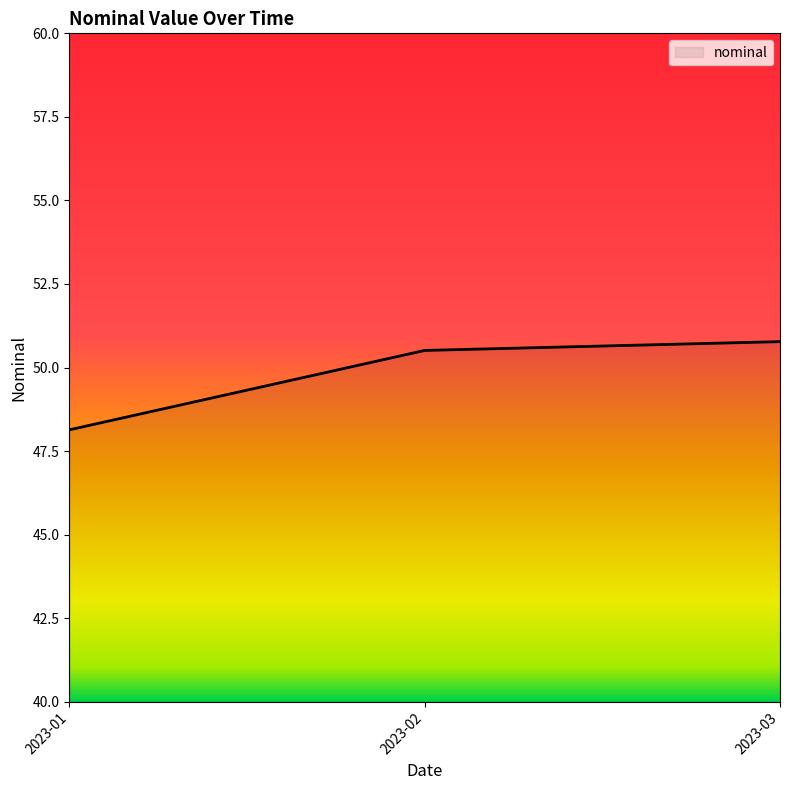

What is the greatest value displayed?

50.8